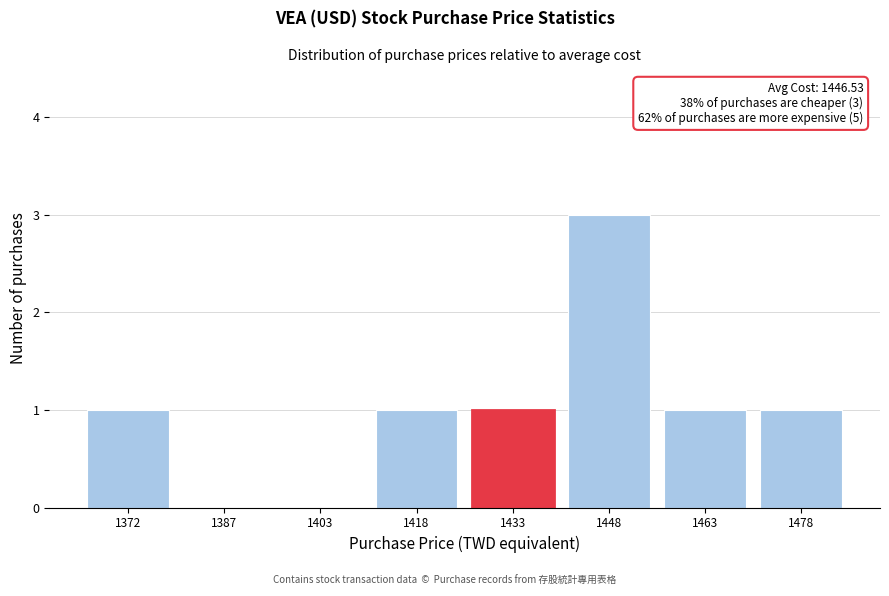

Reading left to right, list all the values displayed in this chart.

1372=1	1387=0	1403=0	1418=1	1433=1	1448=3	1463=1	1478=1